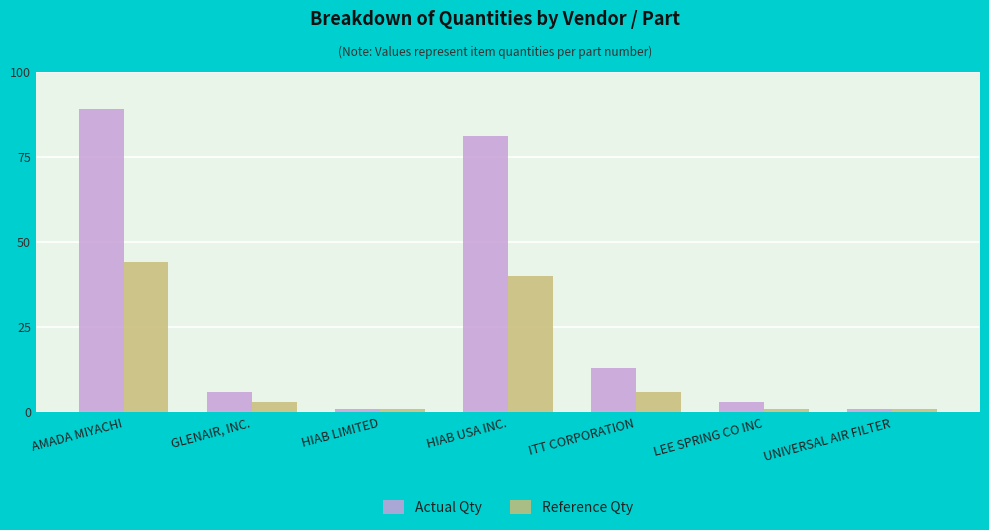

The value of Actual Qty at AMADA MIYACHI is 148. True or false?

False